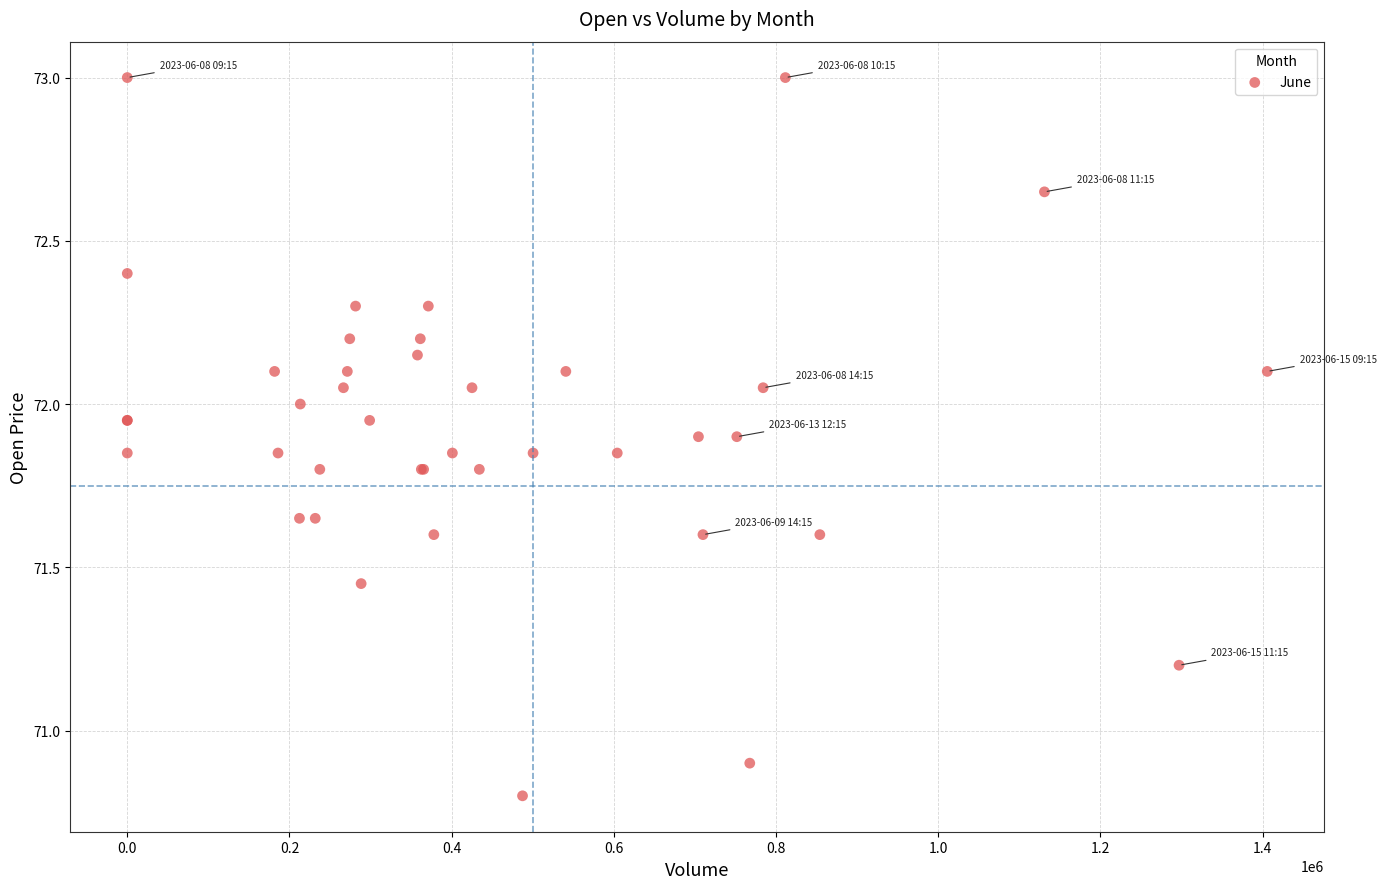

What Y value in the scatter plot is closest to 71?

70.9